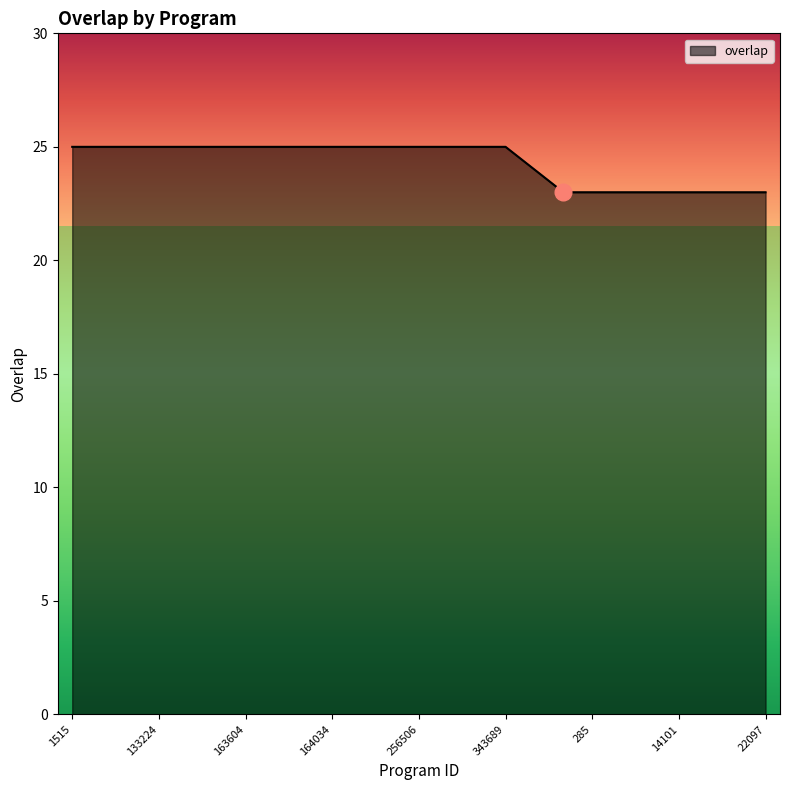

What is the minimum value shown in the chart?

23